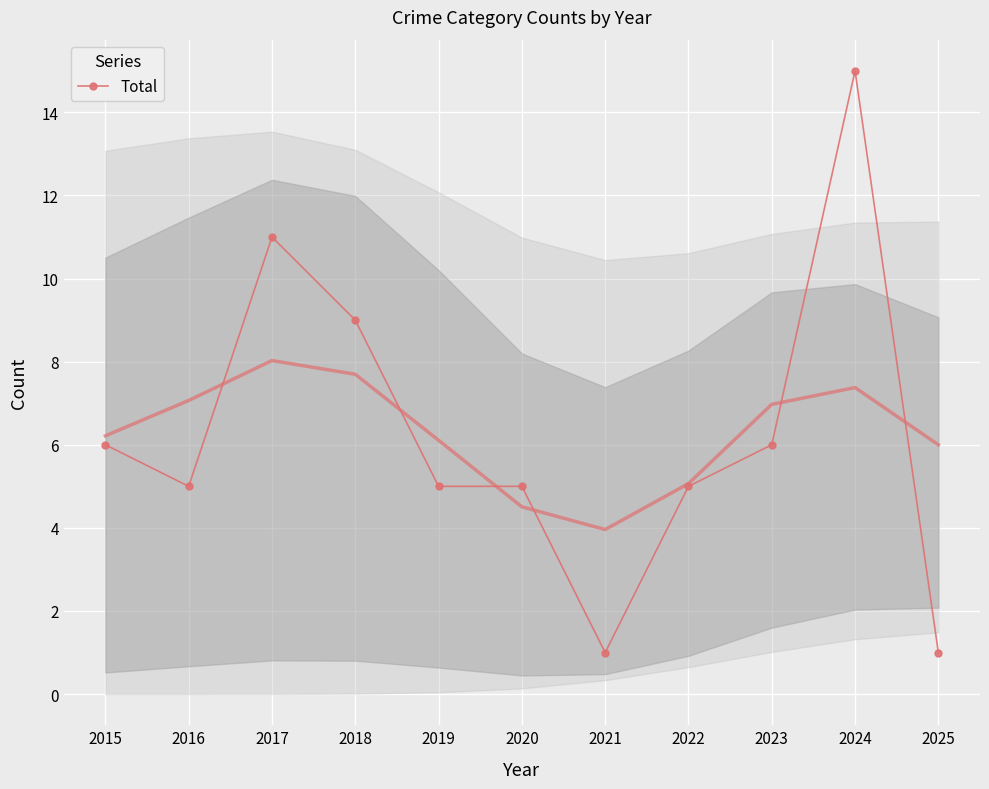

Approximately how many times larger is the value at 2024 compared to 2022?

3.0